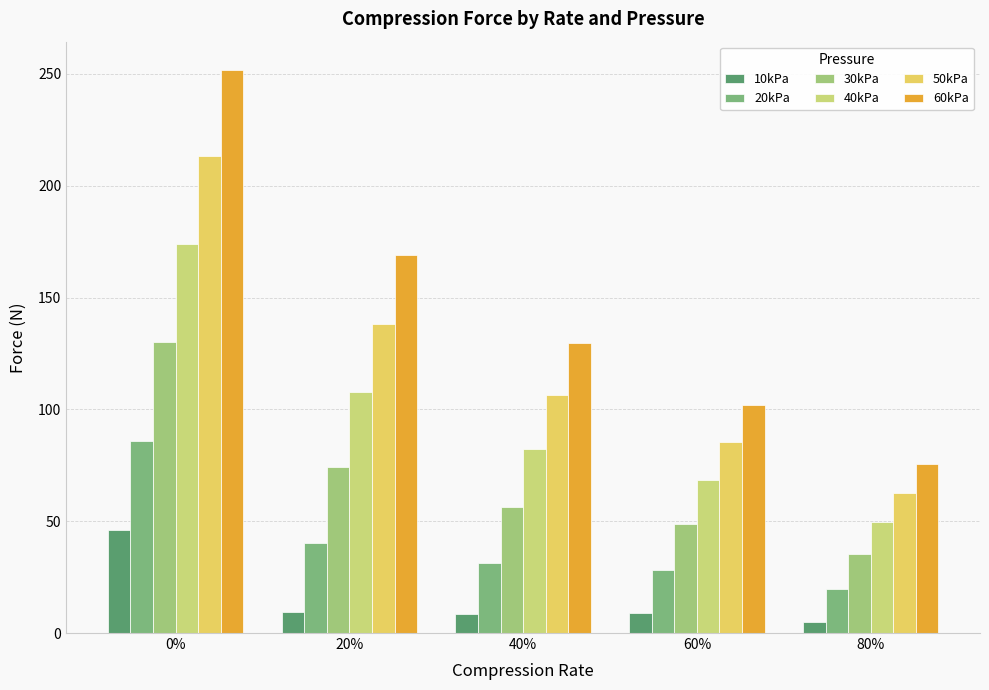

How many distinct data groups are displayed?

6